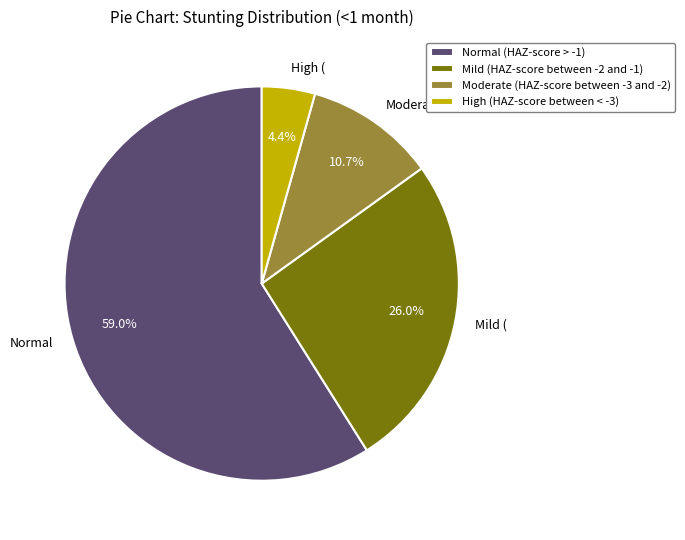

How many segments does this pie chart have?

4